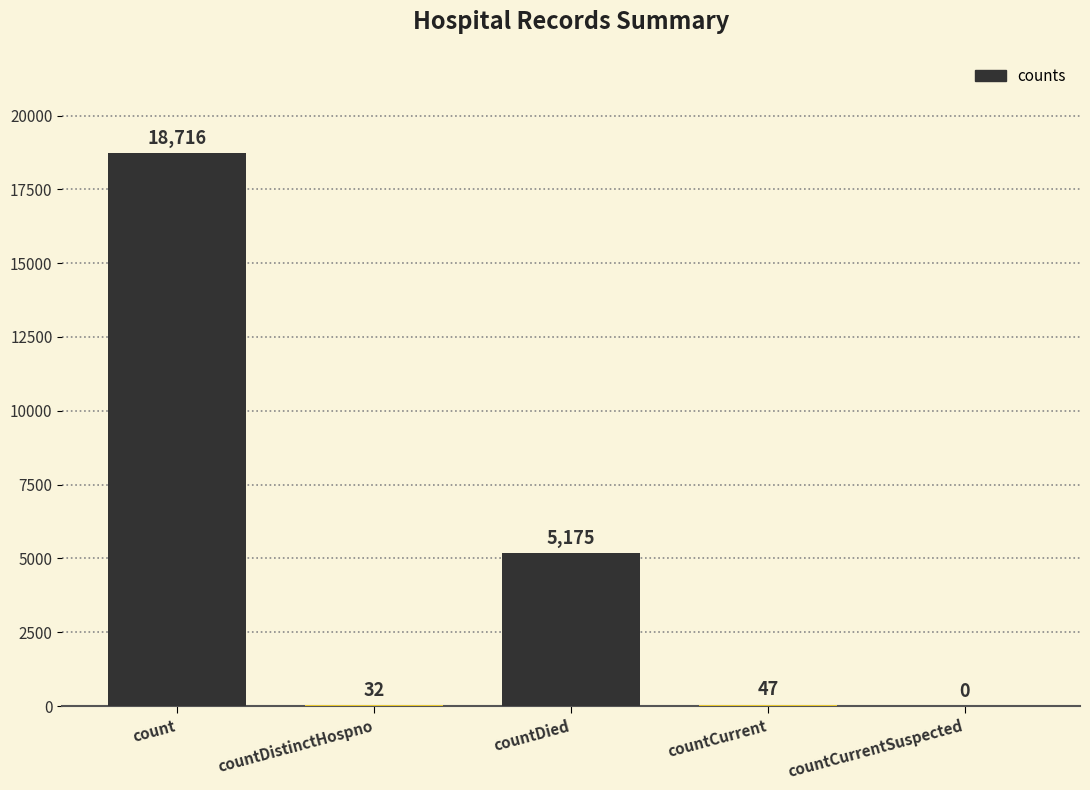

Count the number of categories in the chart.

5